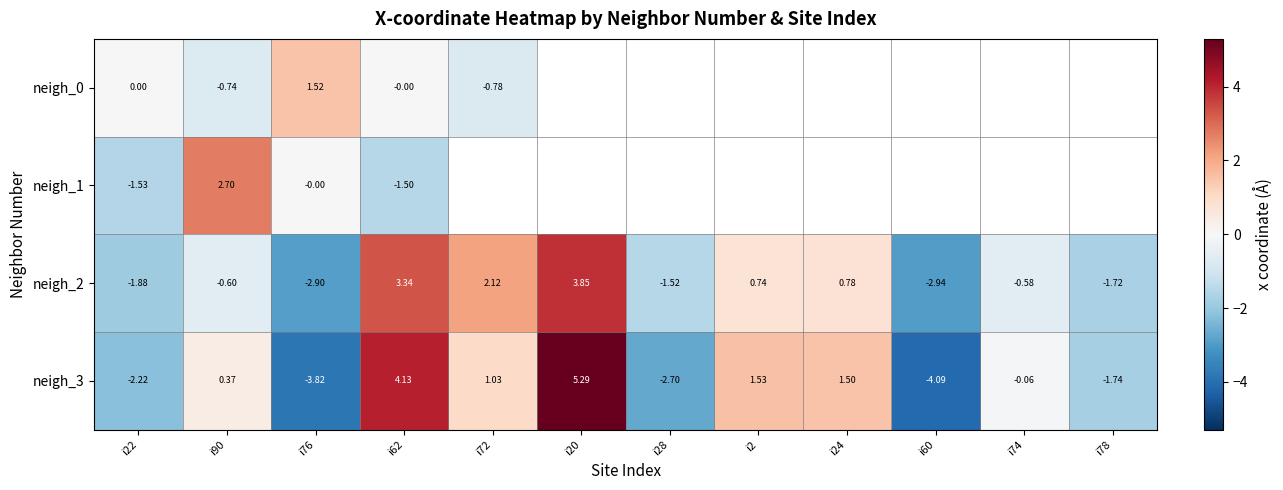

Is the value of neigh_1 at i90 greater than the value of neigh_2 at i2?

Yes